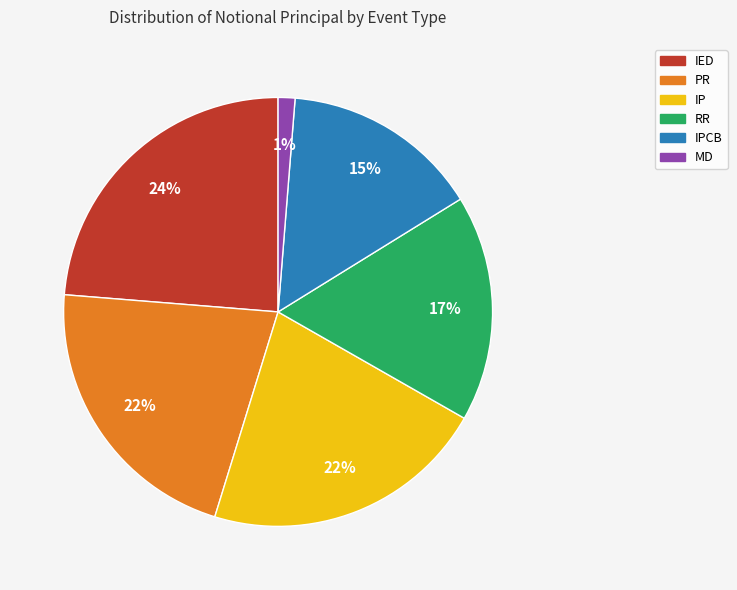

To the nearest percent, what is the average slice percentage?

17%